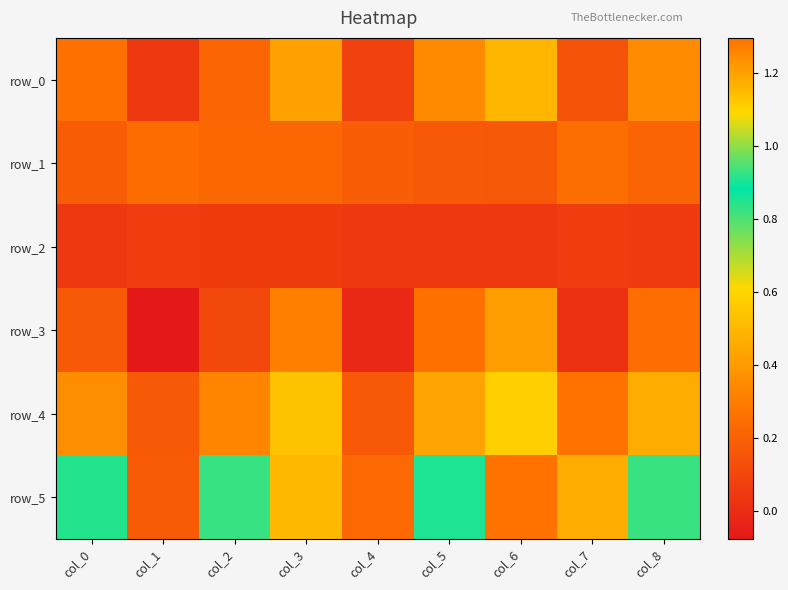

What is the difference between the maximum and minimum values in the row_0 series?

0.4